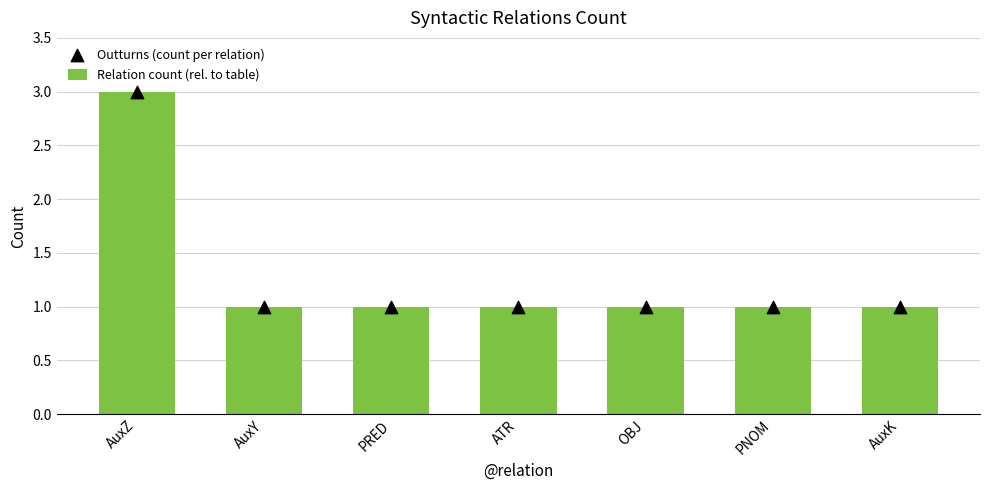

Which series contains the highest Y value?

Relation count (rel. to table)